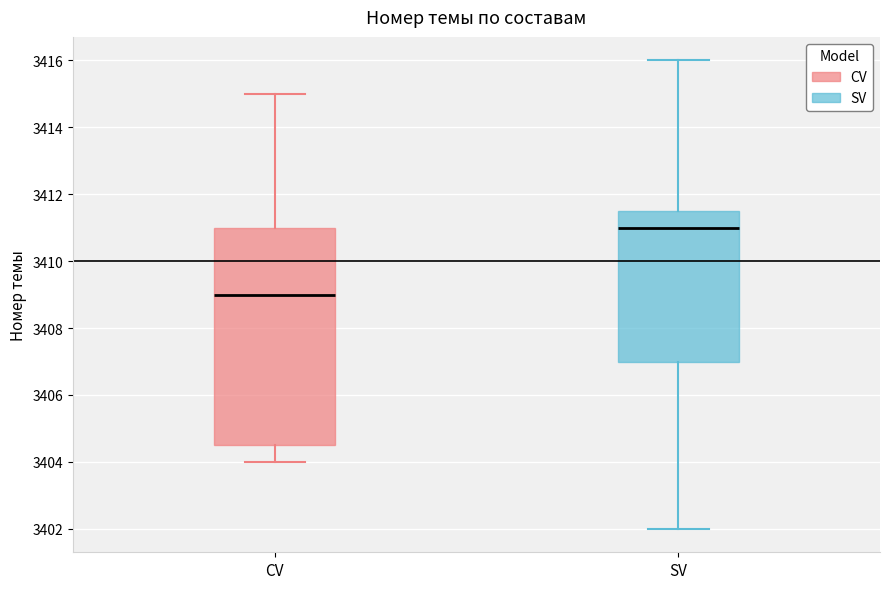

Which box's median line is the lowest?

CV